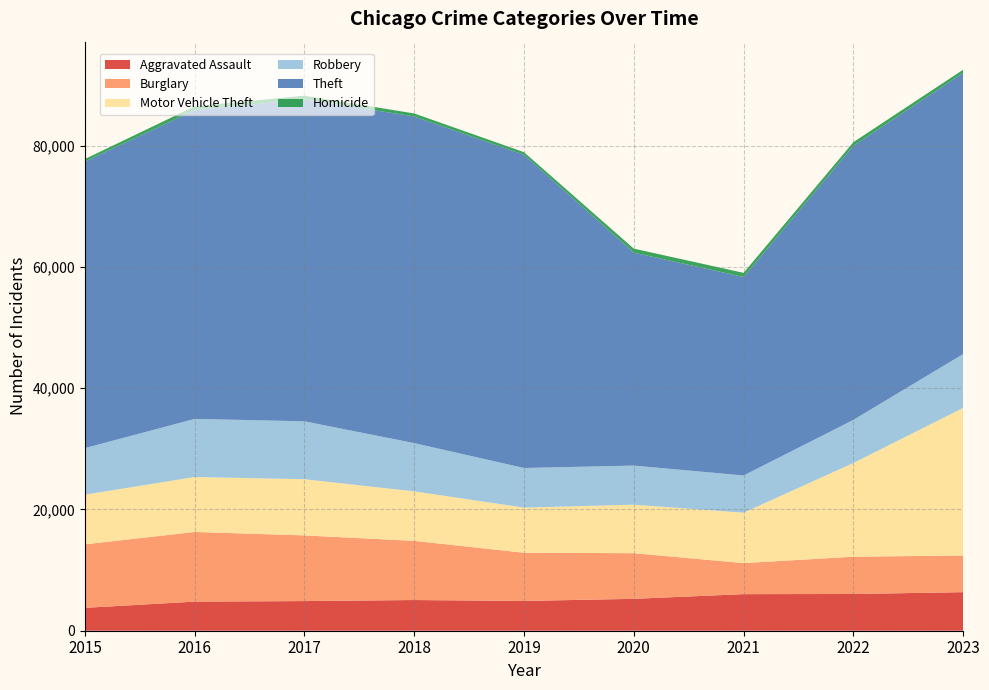

Reading left to right, list all the values displayed in this chart.

Aggravated Assault: 2015=3775	2016=4800	2017=4892	2018=5063	2019=4914	2020=5260	2021=6034	2022=6059	2023=6361
Burglary: 2015=10478	2016=11492	2017=10834	2018=9761	2019=7952	2020=7530	2021=5120	2022=6153	2023=6049
Motor Vehicle Theft: 2015=8190	2016=9065	2017=9267	2018=8166	2019=7440	2020=8004	2021=8319	2022=15449	2023=24341
Robbery: 2015=7684	2016=9588	2017=9557	2018=7958	2019=6540	2020=6450	2021=6138	2022=7117	2023=8887
Theft: 2015=47269	2016=50934	2017=53126	2018=53890	2019=51670	2020=35130	2021=32744	2022=45218	2023=46395
Homicide: 2015=422	2016=630	2017=591	2018=496	2019=430	2020=660	2021=682	2022=597	2023=517